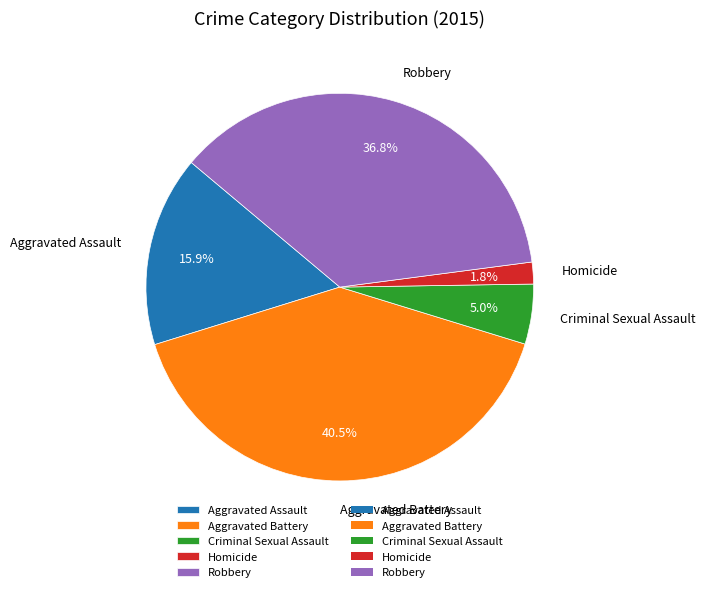

What is the total percentage of Aggravated Assault and Criminal Sexual Assault?

20.9%